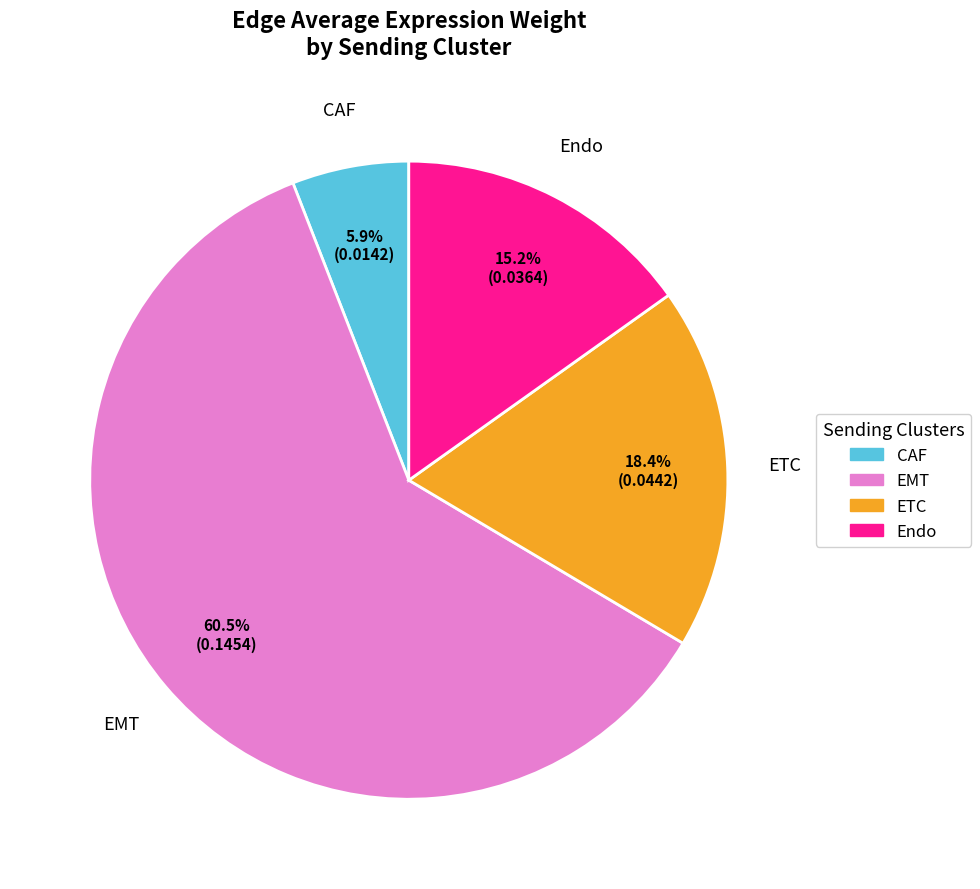

Which slice is the largest?

EMT